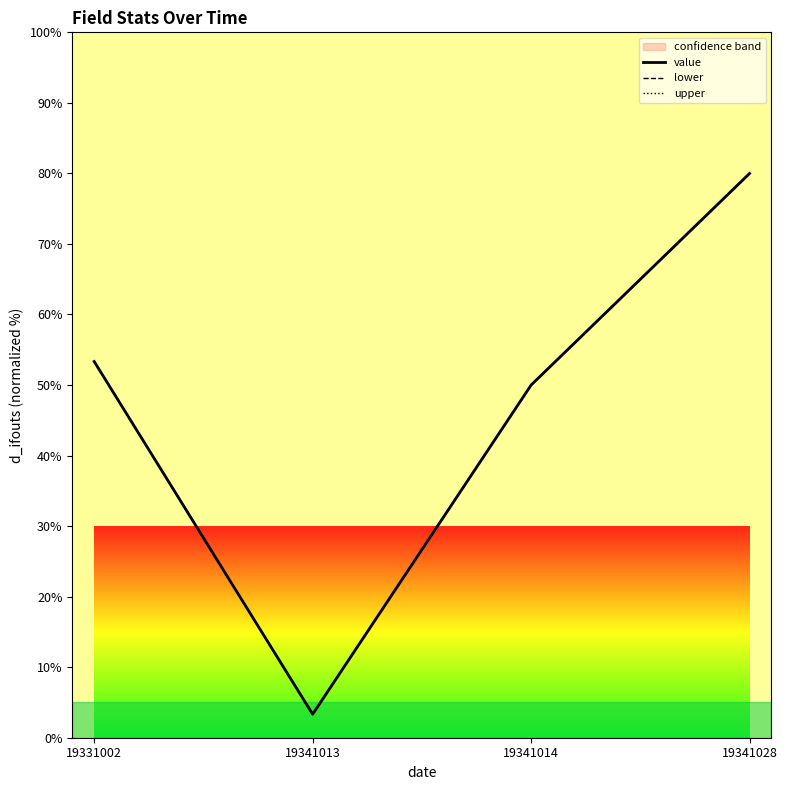

Does the chart display data point markers on the line(s)?

No